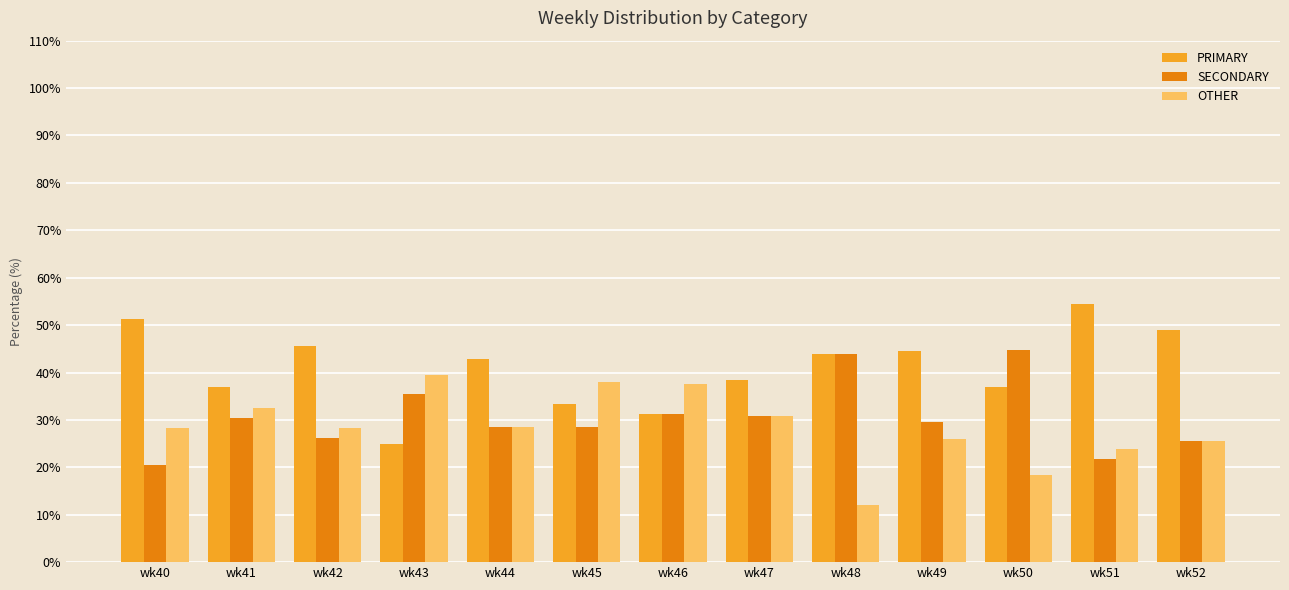

List the series in order of their peak value, lowest first.

OTHER, SECONDARY, PRIMARY